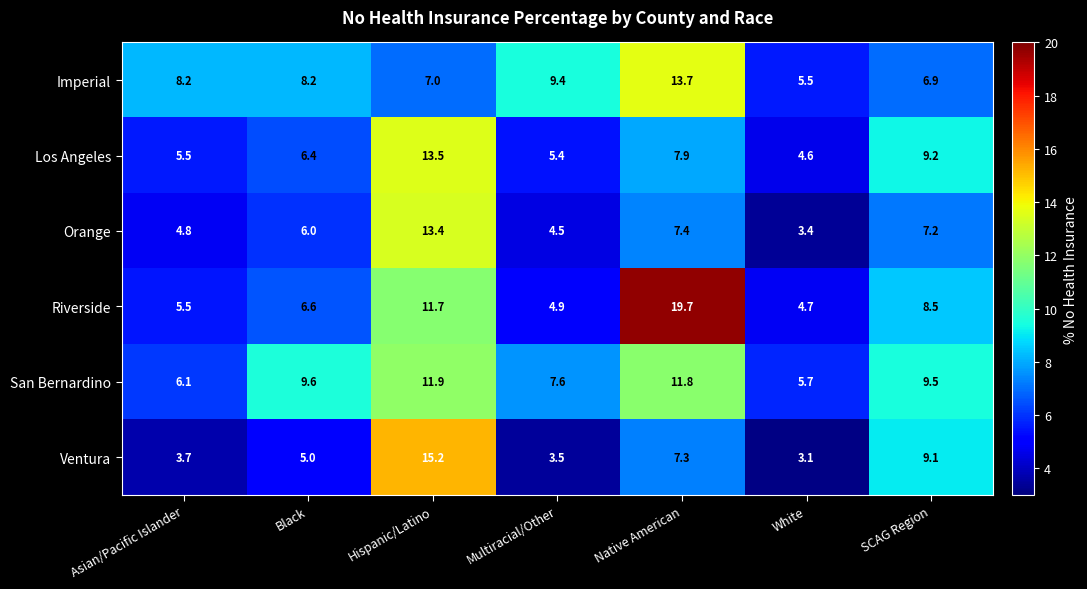

At which label is Ventura closest to 9?

SCAG Region